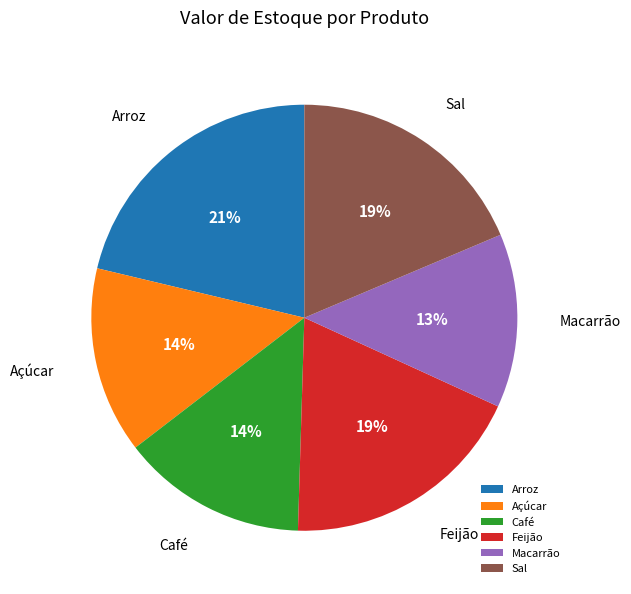

Which slice is the smallest?

Macarrão